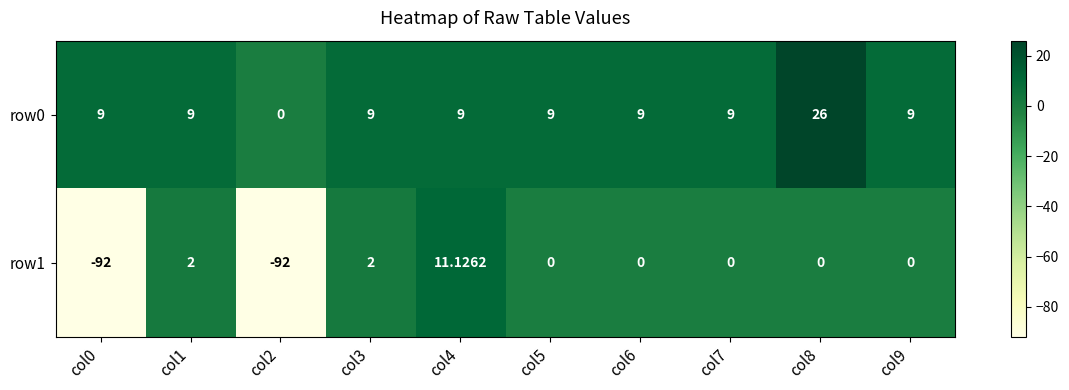

Which series changed the most between col1 and col7?

row1